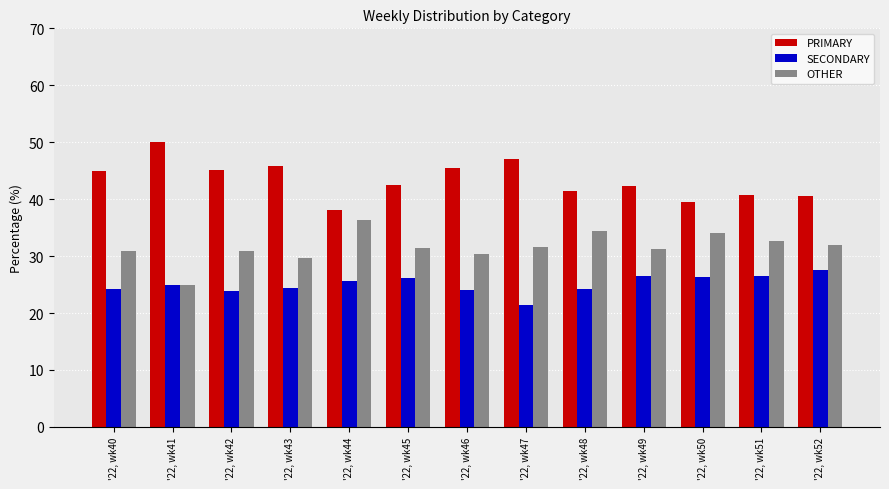

At how many categories does at least one series exceed 23?

13